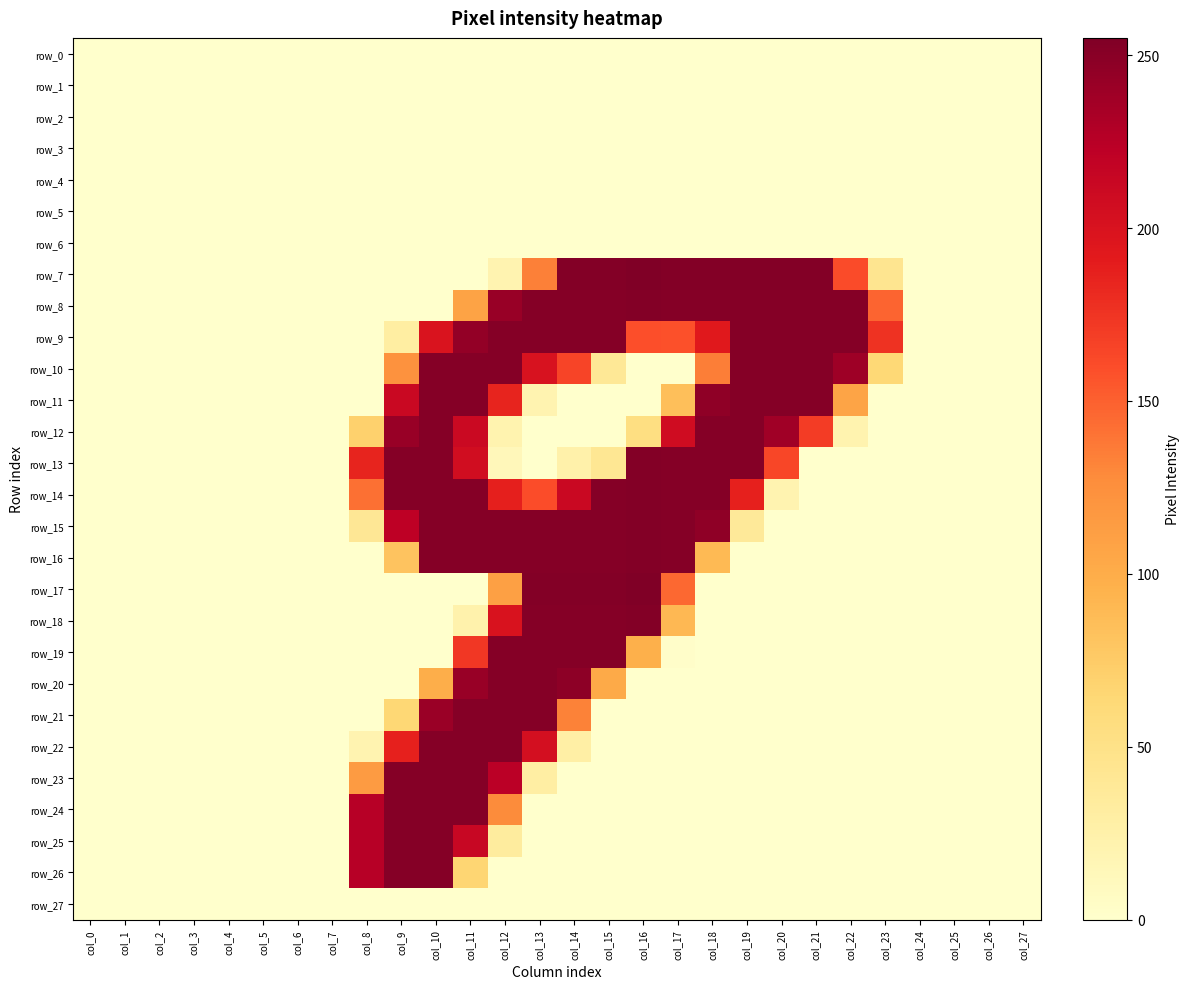

Reading left to right, extract all data points from this chart.

row_0: col_0=0	col_1=0	col_2=0	col_3=0	col_4=0	col_5=0	col_6=0	col_7=0	col_8=0	col_9=0	col_10=0	col_11=0	col_12=0	col_13=0	col_14=0	col_15=0	col_16=0	col_17=0	col_18=0	col_19=0	col_20=0	col_21=0	col_22=0	col_23=0	col_24=0	col_25=0	col_26=0	col_27=0
row_1: col_0=0	col_1=0	col_2=0	col_3=0	col_4=0	col_5=0	col_6=0	col_7=0	col_8=0	col_9=0	col_10=0	col_11=0	col_12=0	col_13=0	col_14=0	col_15=0	col_16=0	col_17=0	col_18=0	col_19=0	col_20=0	col_21=0	col_22=0	col_23=0	col_24=0	col_25=0	col_26=0	col_27=0
row_2: col_0=0	col_1=0	col_2=0	col_3=0	col_4=0	col_5=0	col_6=0	col_7=0	col_8=0	col_9=0	col_10=0	col_11=0	col_12=0	col_13=0	col_14=0	col_15=0	col_16=0	col_17=0	col_18=0	col_19=0	col_20=0	col_21=0	col_22=0	col_23=0	col_24=0	col_25=0	col_26=0	col_27=0
row_3: col_0=0	col_1=0	col_2=0	col_3=0	col_4=0	col_5=0	col_6=0	col_7=0	col_8=0	col_9=0	col_10=0	col_11=0	col_12=0	col_13=0	col_14=0	col_15=0	col_16=0	col_17=0	col_18=0	col_19=0	col_20=0	col_21=0	col_22=0	col_23=0	col_24=0	col_25=0	col_26=0	col_27=0
row_4: col_0=0	col_1=0	col_2=0	col_3=0	col_4=0	col_5=0	col_6=0	col_7=0	col_8=0	col_9=0	col_10=0	col_11=0	col_12=0	col_13=0	col_14=0	col_15=0	col_16=0	col_17=0	col_18=0	col_19=0	col_20=0	col_21=0	col_22=0	col_23=0	col_24=0	col_25=0	col_26=0	col_27=0
row_5: col_0=0	col_1=0	col_2=0	col_3=0	col_4=0	col_5=0	col_6=0	col_7=0	col_8=0	col_9=0	col_10=0	col_11=0	col_12=0	col_13=0	col_14=0	col_15=0	col_16=0	col_17=0	col_18=0	col_19=0	col_20=0	col_21=0	col_22=0	col_23=0	col_24=0	col_25=0	col_26=0	col_27=0
row_6: col_0=0	col_1=0	col_2=0	col_3=0	col_4=0	col_5=0	col_6=0	col_7=0	col_8=0	col_9=0	col_10=0	col_11=0	col_12=0	col_13=0	col_14=0	col_15=0	col_16=0	col_17=0	col_18=0	col_19=0	col_20=0	col_21=0	col_22=0	col_23=0	col_24=0	col_25=0	col_26=0	col_27=0
row_7: col_0=0	col_1=0	col_2=0	col_3=0	col_4=0	col_5=0	col_6=0	col_7=0	col_8=0	col_9=0	col_10=0	col_11=0	col_12=20	col_13=134	col_14=253	col_15=253	col_16=255	col_17=253	col_18=253	col_19=253	col_20=253	col_21=253	col_22=161	col_23=44	col_24=0	col_25=0	col_26=0	col_27=0
row_8: col_0=0	col_1=0	col_2=0	col_3=0	col_4=0	col_5=0	col_6=0	col_7=0	col_8=0	col_9=0	col_10=0	col_11=108	col_12=242	col_13=252	col_14=252	col_15=252	col_16=253	col_17=252	col_18=252	col_19=252	col_20=252	col_21=252	col_22=252	col_23=148	col_24=0	col_25=0	col_26=0	col_27=0
row_9: col_0=0	col_1=0	col_2=0	col_3=0	col_4=0	col_5=0	col_6=0	col_7=0	col_8=0	col_9=30	col_10=199	col_11=245	col_12=252	col_13=252	col_14=252	col_15=252	col_16=159	col_17=158	col_18=193	col_19=252	col_20=252	col_21=252	col_22=252	col_23=176	col_24=0	col_25=0	col_26=0	col_27=0
row_10: col_0=0	col_1=0	col_2=0	col_3=0	col_4=0	col_5=0	col_6=0	col_7=0	col_8=0	col_9=123	col_10=252	col_11=252	col_12=252	col_13=201	col_14=165	col_15=39	col_16=0	col_17=0	col_18=135	col_19=252	col_20=252	col_21=252	col_22=239	col_23=63	col_24=0	col_25=0	col_26=0	col_27=0
row_11: col_0=0	col_1=0	col_2=0	col_3=0	col_4=0	col_5=0	col_6=0	col_7=0	col_8=0	col_9=213	col_10=252	col_11=252	col_12=185	col_13=20	col_14=0	col_15=0	col_16=0	col_17=85	col_18=247	col_19=252	col_20=252	col_21=252	col_22=107	col_23=0	col_24=0	col_25=0	col_26=0	col_27=0
row_12: col_0=0	col_1=0	col_2=0	col_3=0	col_4=0	col_5=0	col_6=0	col_7=0	col_8=70	col_9=242	col_10=252	col_11=212	col_12=21	col_13=0	col_14=0	col_15=0	col_16=54	col_17=208	col_18=252	col_19=252	col_20=238	col_21=170	col_22=21	col_23=0	col_24=0	col_25=0	col_26=0	col_27=0
row_13: col_0=0	col_1=0	col_2=0	col_3=0	col_4=0	col_5=0	col_6=0	col_7=0	col_8=185	col_9=252	col_10=252	col_11=207	col_12=13	col_13=0	col_14=24	col_15=41	col_16=253	col_17=252	col_18=252	col_19=252	col_20=164	col_21=0	col_22=0	col_23=0	col_24=0	col_25=0	col_26=0	col_27=0
row_14: col_0=0	col_1=0	col_2=0	col_3=0	col_4=0	col_5=0	col_6=0	col_7=0	col_8=142	col_9=252	col_10=252	col_11=252	col_12=188	col_13=160	col_14=213	col_15=252	col_16=253	col_17=252	col_18=252	col_19=187	col_20=20	col_21=0	col_22=0	col_23=0	col_24=0	col_25=0	col_26=0	col_27=0
row_15: col_0=0	col_1=0	col_2=0	col_3=0	col_4=0	col_5=0	col_6=0	col_7=0	col_8=40	col_9=222	col_10=252	col_11=252	col_12=252	col_13=252	col_14=252	col_15=252	col_16=253	col_17=252	col_18=247	col_19=37	col_20=0	col_21=0	col_22=0	col_23=0	col_24=0	col_25=0	col_26=0	col_27=0
row_16: col_0=0	col_1=0	col_2=0	col_3=0	col_4=0	col_5=0	col_6=0	col_7=0	col_8=0	col_9=81	col_10=252	col_11=252	col_12=252	col_13=252	col_14=252	col_15=252	col_16=253	col_17=252	col_18=89	col_19=0	col_20=0	col_21=0	col_22=0	col_23=0	col_24=0	col_25=0	col_26=0	col_27=0
row_17: col_0=0	col_1=0	col_2=0	col_3=0	col_4=0	col_5=0	col_6=0	col_7=0	col_8=0	col_9=0	col_10=0	col_11=0	col_12=111	col_13=253	col_14=253	col_15=253	col_16=255	col_17=146	col_18=0	col_19=0	col_20=0	col_21=0	col_22=0	col_23=0	col_24=0	col_25=0	col_26=0	col_27=0
row_18: col_0=0	col_1=0	col_2=0	col_3=0	col_4=0	col_5=0	col_6=0	col_7=0	col_8=0	col_9=0	col_10=0	col_11=23	col_12=200	col_13=252	col_14=252	col_15=252	col_16=253	col_17=90	col_18=0	col_19=0	col_20=0	col_21=0	col_22=0	col_23=0	col_24=0	col_25=0	col_26=0	col_27=0
row_19: col_0=0	col_1=0	col_2=0	col_3=0	col_4=0	col_5=0	col_6=0	col_7=0	col_8=0	col_9=0	col_10=0	col_11=173	col_12=252	col_13=252	col_14=252	col_15=252	col_16=97	col_17=2	col_18=0	col_19=0	col_20=0	col_21=0	col_22=0	col_23=0	col_24=0	col_25=0	col_26=0	col_27=0
row_20: col_0=0	col_1=0	col_2=0	col_3=0	col_4=0	col_5=0	col_6=0	col_7=0	col_8=0	col_9=0	col_10=99	col_11=242	col_12=252	col_13=252	col_14=248	col_15=102	col_16=0	col_17=0	col_18=0	col_19=0	col_20=0	col_21=0	col_22=0	col_23=0	col_24=0	col_25=0	col_26=0	col_27=0
row_21: col_0=0	col_1=0	col_2=0	col_3=0	col_4=0	col_5=0	col_6=0	col_7=0	col_8=0	col_9=64	col_10=241	col_11=252	col_12=252	col_13=252	col_14=133	col_15=0	col_16=0	col_17=0	col_18=0	col_19=0	col_20=0	col_21=0	col_22=0	col_23=0	col_24=0	col_25=0	col_26=0	col_27=0
row_22: col_0=0	col_1=0	col_2=0	col_3=0	col_4=0	col_5=0	col_6=0	col_7=0	col_8=20	col_9=187	col_10=252	col_11=252	col_12=252	col_13=204	col_14=28	col_15=0	col_16=0	col_17=0	col_18=0	col_19=0	col_20=0	col_21=0	col_22=0	col_23=0	col_24=0	col_25=0	col_26=0	col_27=0
row_23: col_0=0	col_1=0	col_2=0	col_3=0	col_4=0	col_5=0	col_6=0	col_7=0	col_8=115	col_9=252	col_10=252	col_11=252	col_12=224	col_13=29	col_14=0	col_15=0	col_16=0	col_17=0	col_18=0	col_19=0	col_20=0	col_21=0	col_22=0	col_23=0	col_24=0	col_25=0	col_26=0	col_27=0
row_24: col_0=0	col_1=0	col_2=0	col_3=0	col_4=0	col_5=0	col_6=0	col_7=0	col_8=226	col_9=252	col_10=252	col_11=252	col_12=128	col_13=0	col_14=0	col_15=0	col_16=0	col_17=0	col_18=0	col_19=0	col_20=0	col_21=0	col_22=0	col_23=0	col_24=0	col_25=0	col_26=0	col_27=0
row_25: col_0=0	col_1=0	col_2=0	col_3=0	col_4=0	col_5=0	col_6=0	col_7=0	col_8=226	col_9=252	col_10=252	col_11=214	col_12=33	col_13=0	col_14=0	col_15=0	col_16=0	col_17=0	col_18=0	col_19=0	col_20=0	col_21=0	col_22=0	col_23=0	col_24=0	col_25=0	col_26=0	col_27=0
row_26: col_0=0	col_1=0	col_2=0	col_3=0	col_4=0	col_5=0	col_6=0	col_7=0	col_8=226	col_9=252	col_10=252	col_11=66	col_12=0	col_13=0	col_14=0	col_15=0	col_16=0	col_17=0	col_18=0	col_19=0	col_20=0	col_21=0	col_22=0	col_23=0	col_24=0	col_25=0	col_26=0	col_27=0
row_27: col_0=0	col_1=0	col_2=0	col_3=0	col_4=0	col_5=0	col_6=0	col_7=0	col_8=0	col_9=0	col_10=0	col_11=0	col_12=0	col_13=0	col_14=0	col_15=0	col_16=0	col_17=0	col_18=0	col_19=0	col_20=0	col_21=0	col_22=0	col_23=0	col_24=0	col_25=0	col_26=0	col_27=0